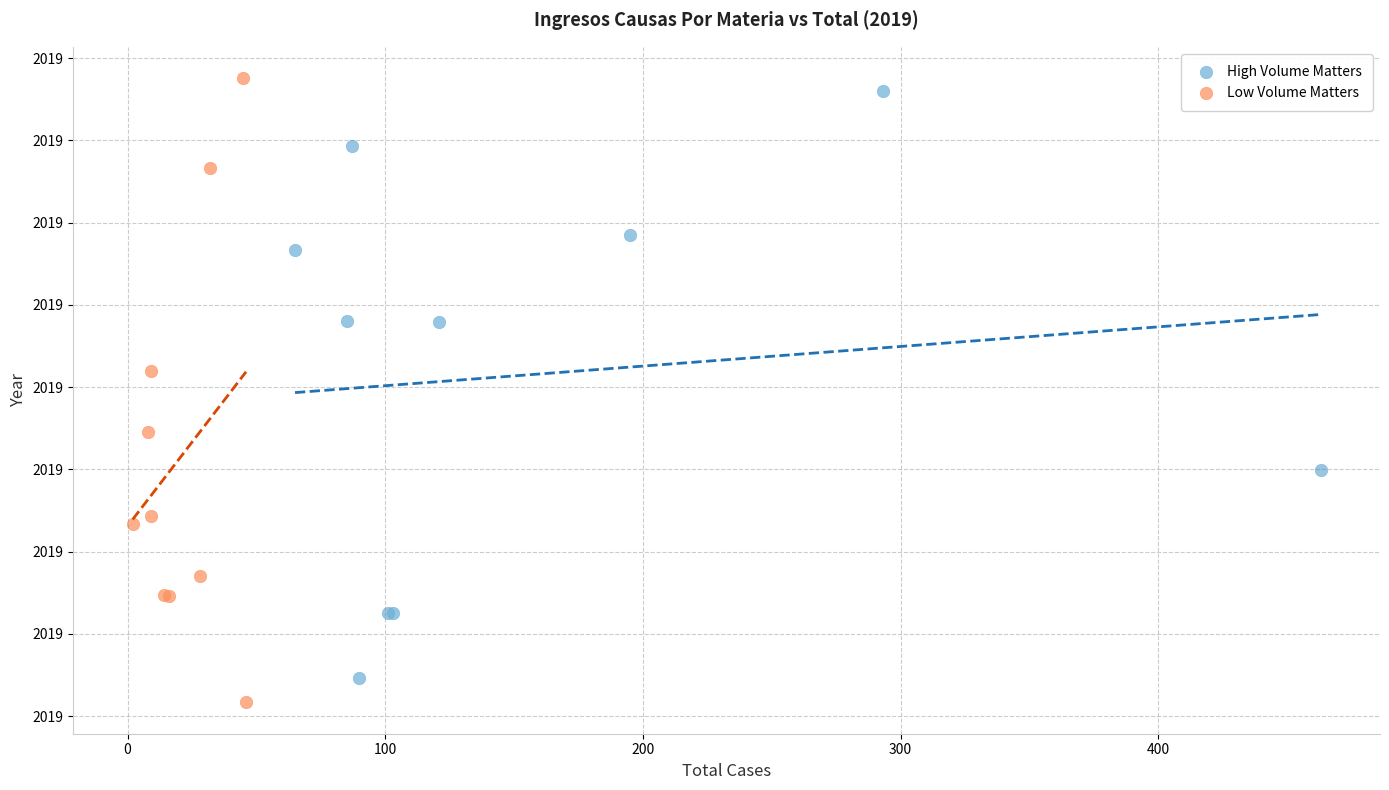

What are all the series names shown in the legend?

High Volume Matters, Low Volume Matters